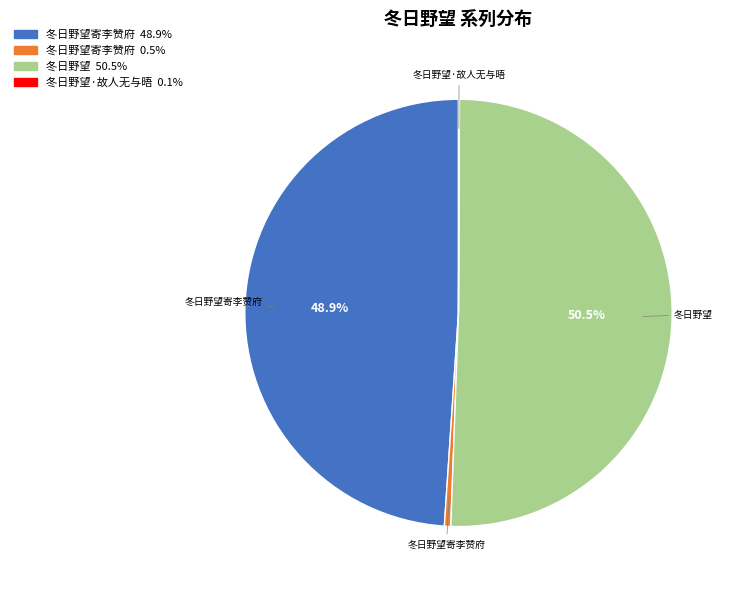

Is there a majority slice in this chart?

Yes